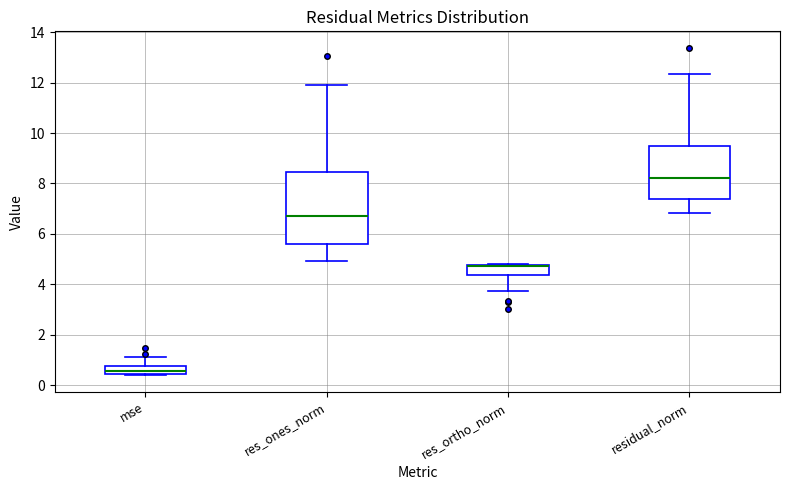

Where does the upper whisker of the box for res_ones_norm end on the y-axis? The values are not printed on the chart, so give them approximately, as read against the axis.

11.8